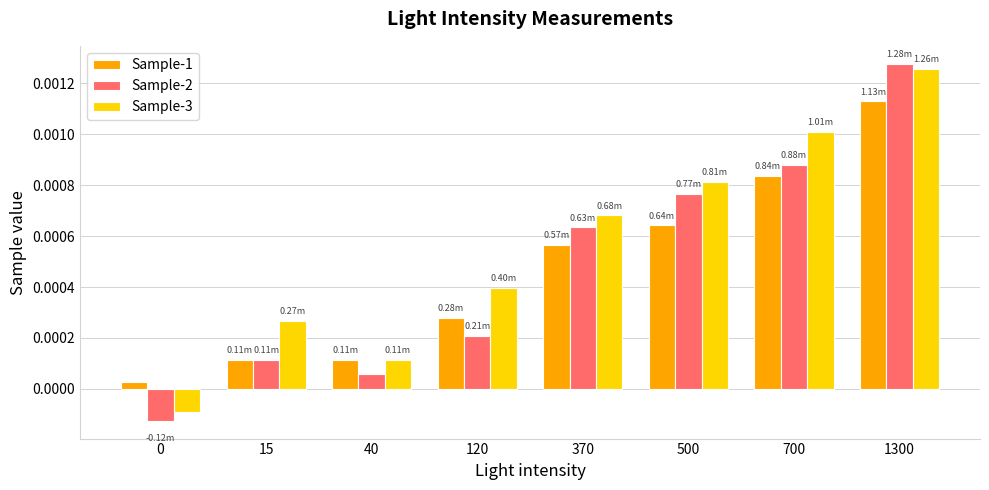

Rank the series at 700 from lowest to highest value.

Sample-1, Sample-2, Sample-3